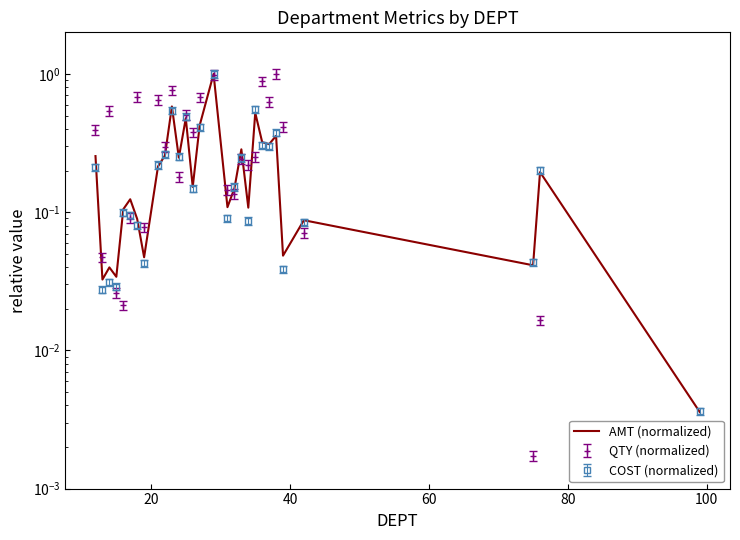

What is the difference between the maximum and minimum values?

1.0